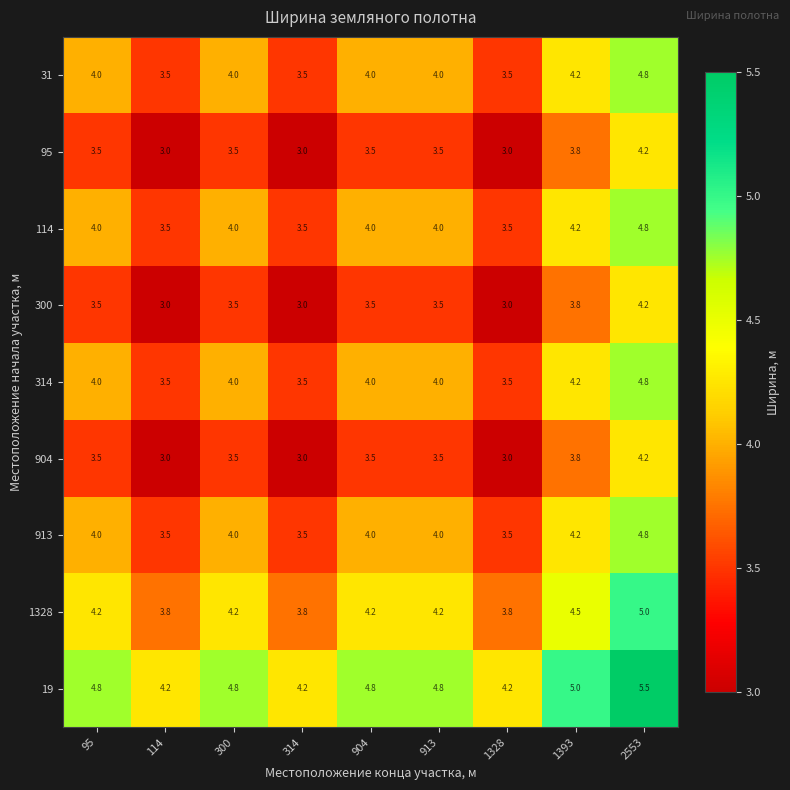

What is the difference between the second highest and minimum values in the 114 series?

0.7